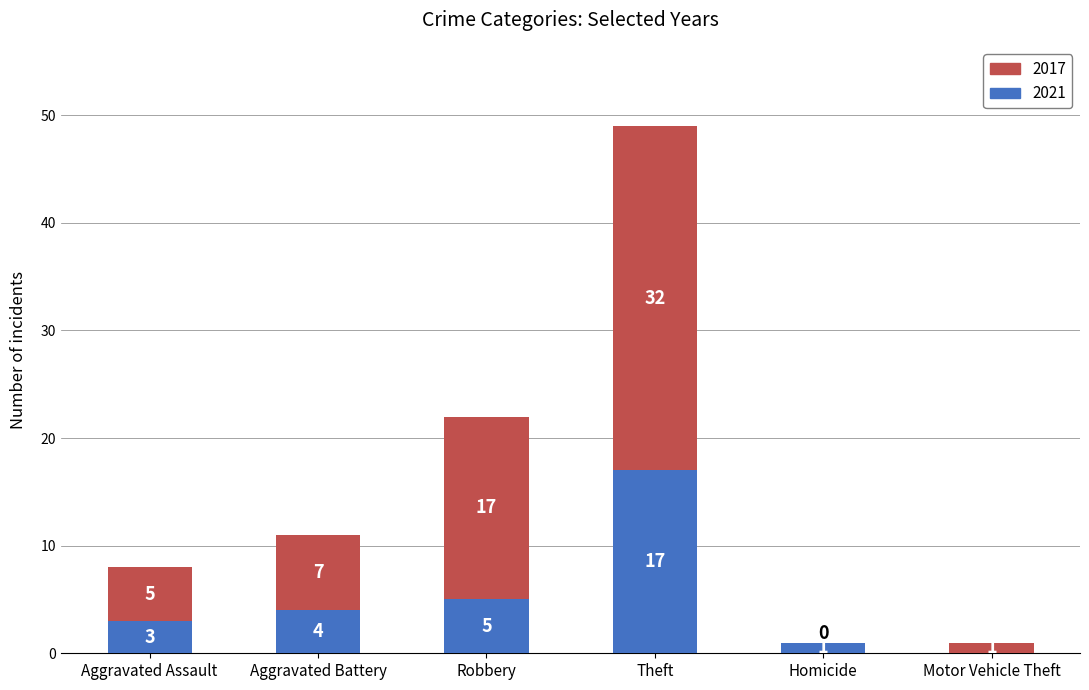

At which label is 2021 closest to 8?

Robbery